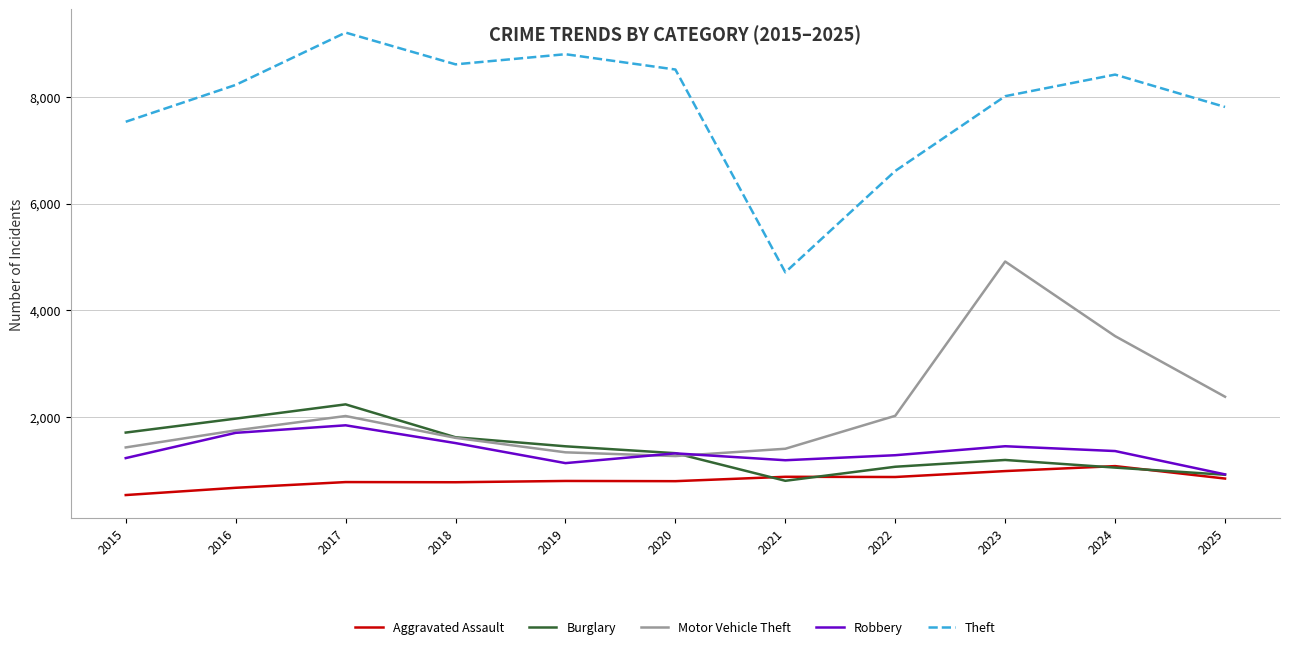

The value of Burglary at 2015 is 1711. True or false?

True